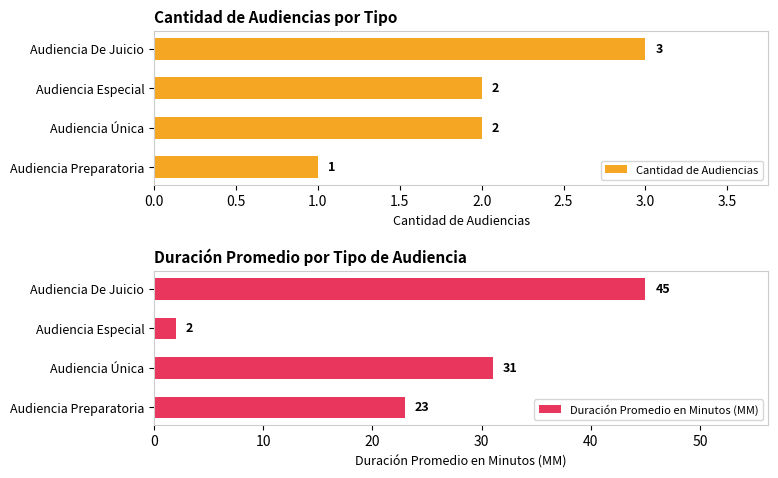

What is the sum of all Cantidad de Audiencias values?

8